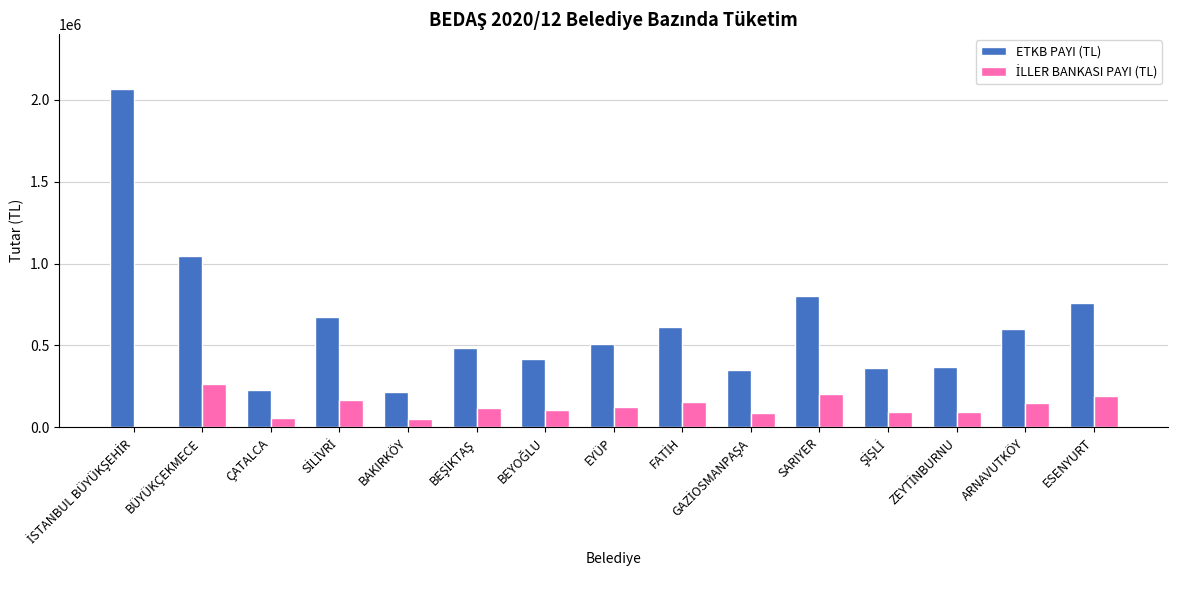

How many groups of bars are there?

15